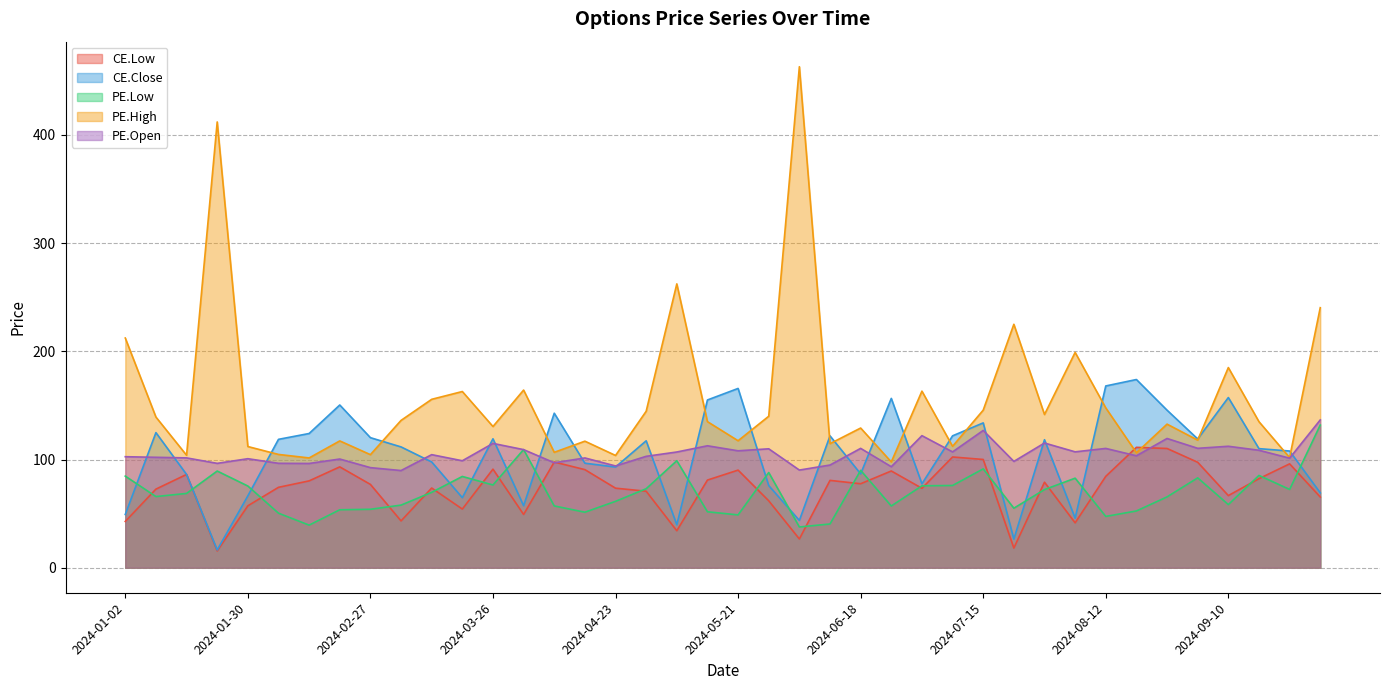

Is the value of PE.Open at 2024-06-25 greater than the value of CE.Close at 2024-09-10?

No